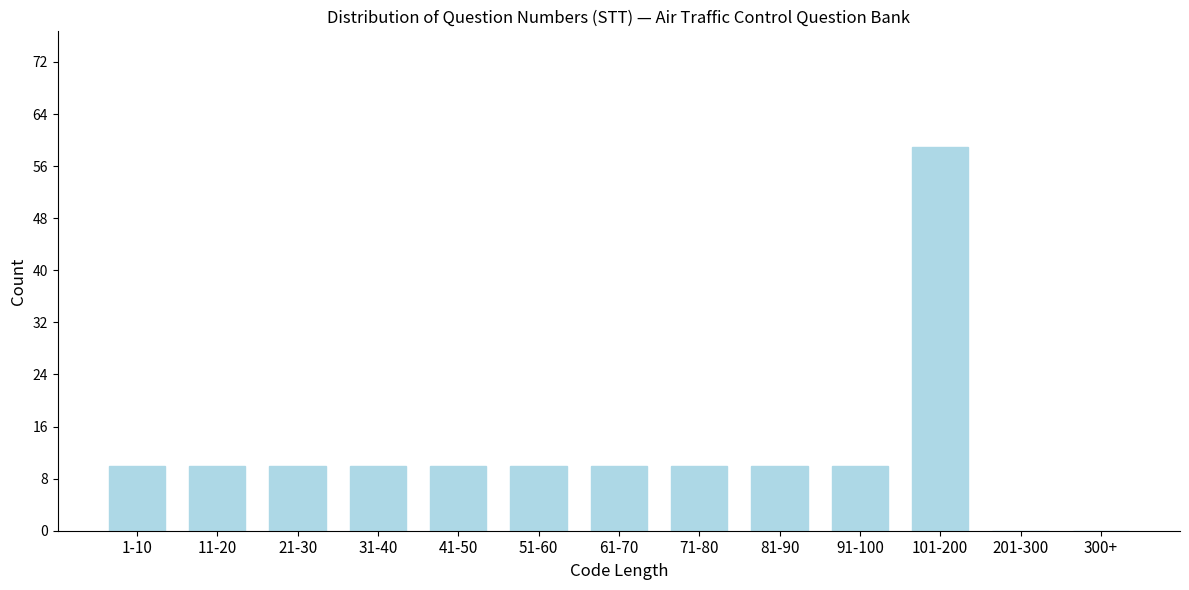

Reading left to right, list all the values displayed in this chart.

1-10=10	11-20=10	21-30=10	31-40=10	41-50=10	51-60=10	61-70=10	71-80=10	81-90=10	91-100=10	101-200=59	201-300=0	300+=0